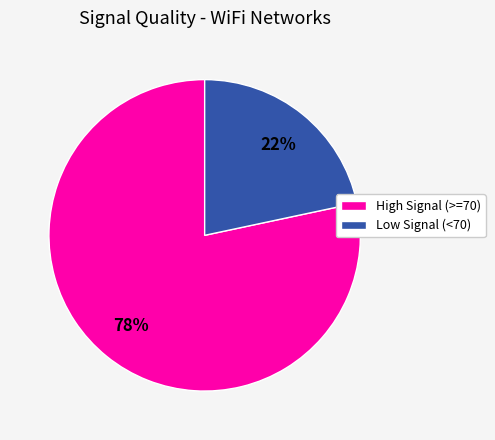

Which category has the biggest portion of the pie?

High Signal (>=70)